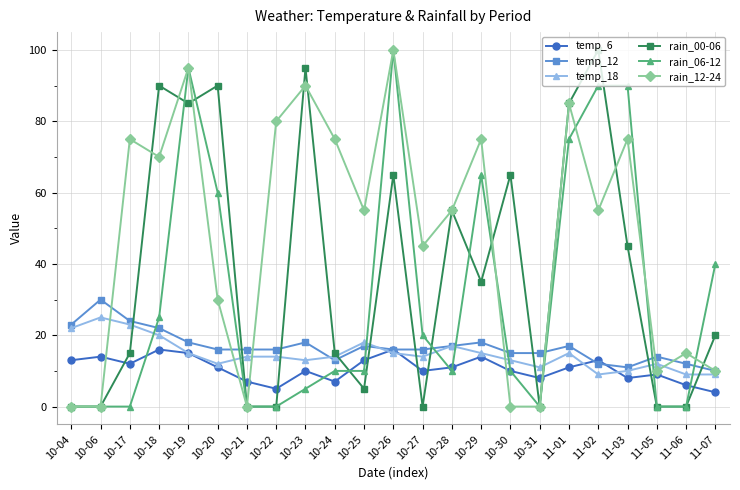

Reading left to right, list all the values displayed in this chart.

temp_6: 13	14	12	16	15	11	7	5	10	7	13	16	10	11	14	10	8	11	13	8	9	6	4
temp_12: 23	30	24	22	18	16	16	16	18	13	17	16	16	17	18	15	15	17	12	11	14	12	10
temp_18: 22	25	23	20	15	12	14	14	13	14	18	15	14	17	15	13	11	15	9	10	12	9	9
rain_00-06: 0	0	15	90	85	90	0	0	95	15	5	65	0	55	35	65	0	85	100	45	0	0	20
rain_06-12: 0	0	0	25	95	60	0	0	5	10	10	100	20	10	65	10	0	75	90	90	0	0	40
rain_12-24: 0	0	75	70	95	30	0	80	90	75	55	100	45	55	75	0	0	85	55	75	10	15	10